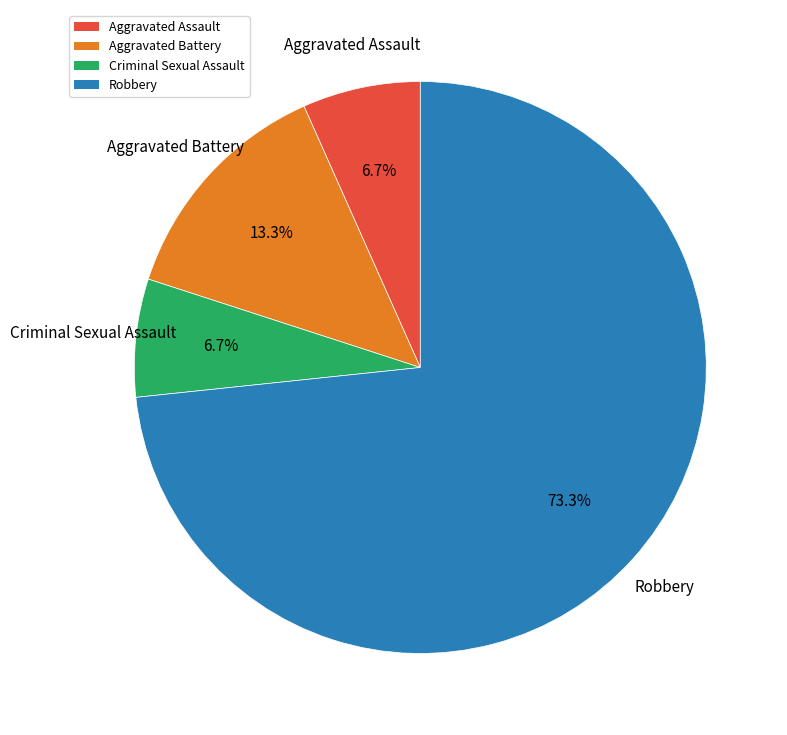

What is the majority slice?

Robbery